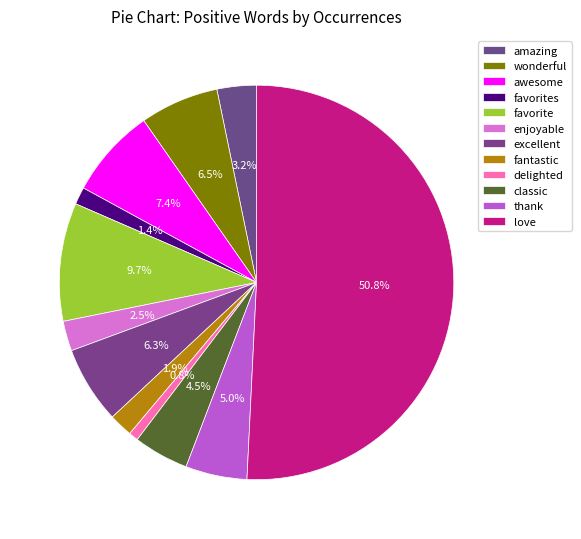

Which slice is the smallest?

delighted